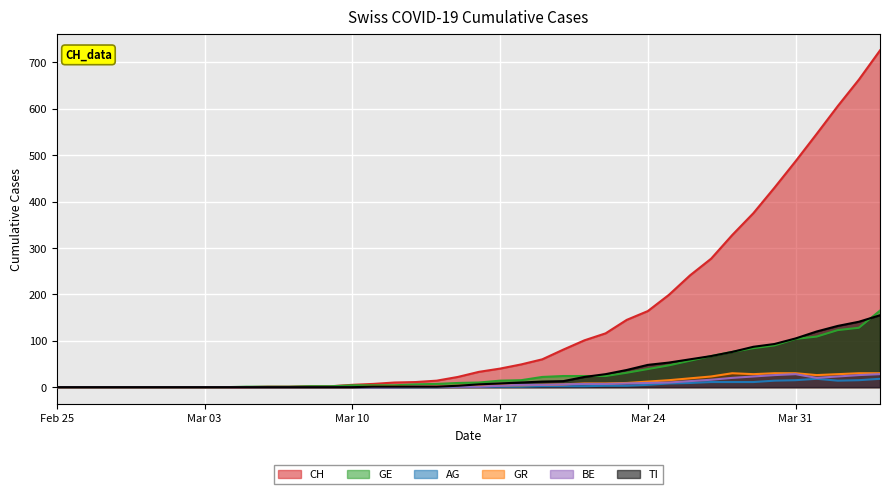

How many lines are shown in the chart?

6